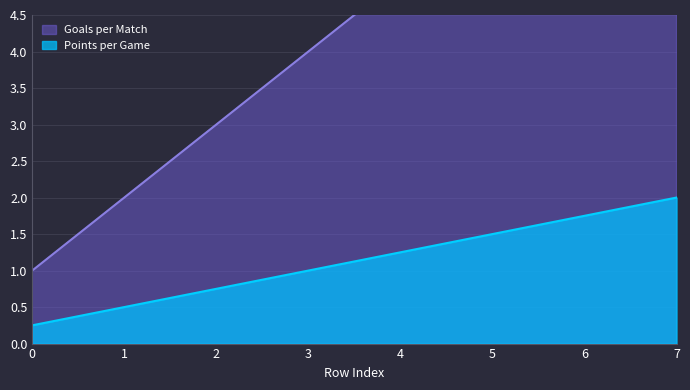

Which has a higher value, 3 or 0?

3